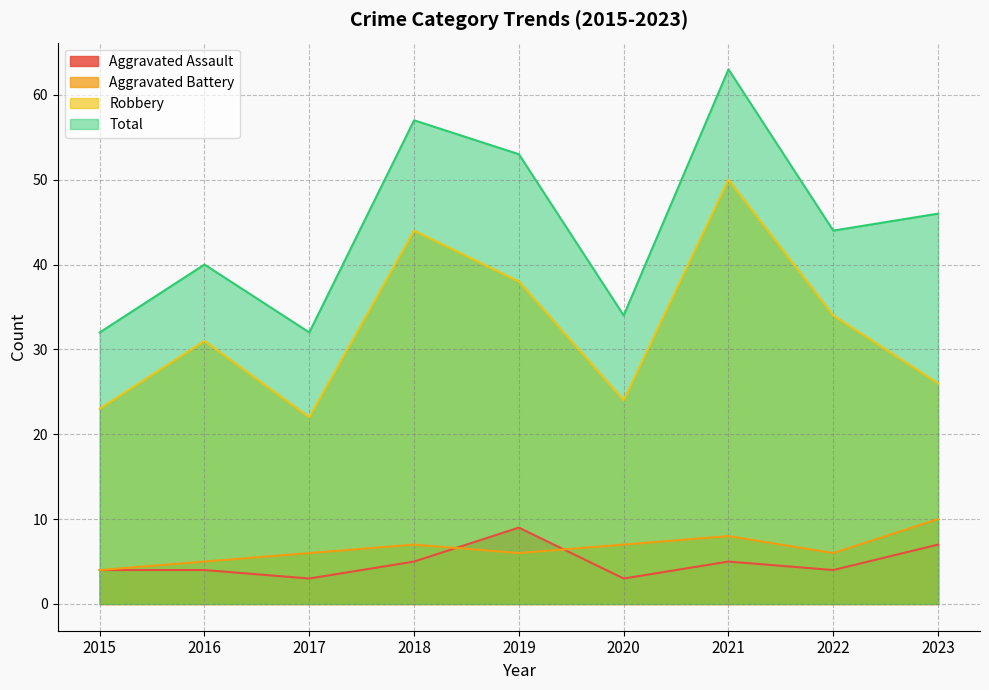

True or false: Total has more than 2 points higher than both neighbors.

True